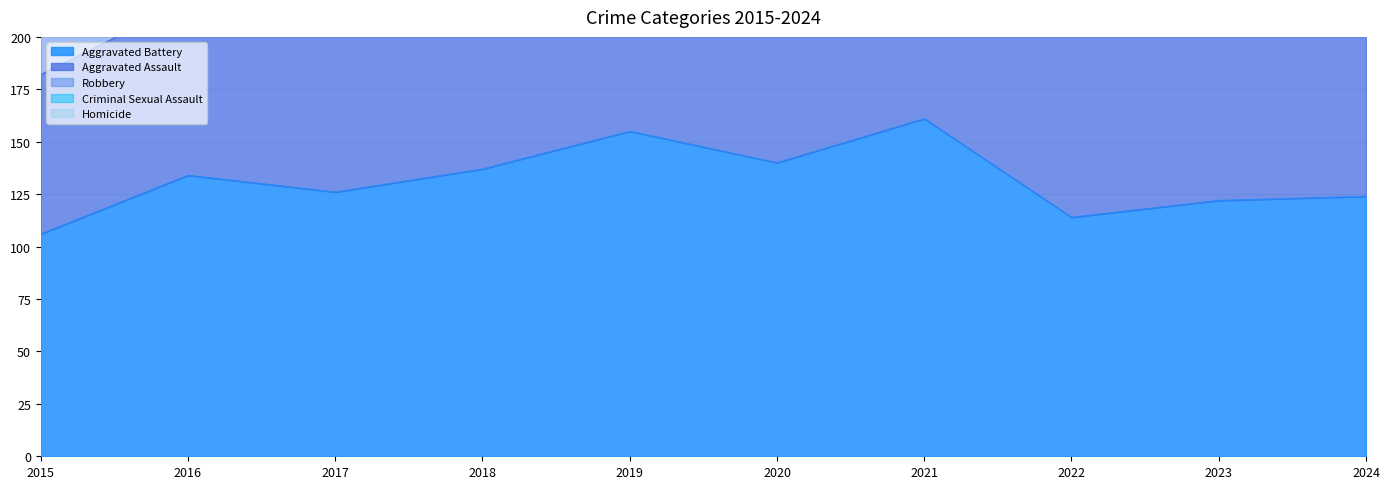

Where is Robbery nearest to the value 90?

2020